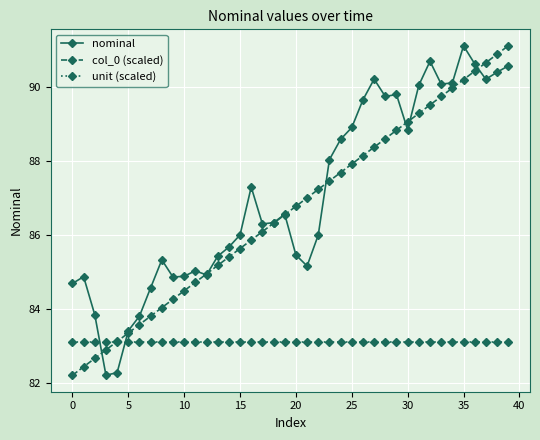

What is the minimum value for unit (scaled)?

83.1